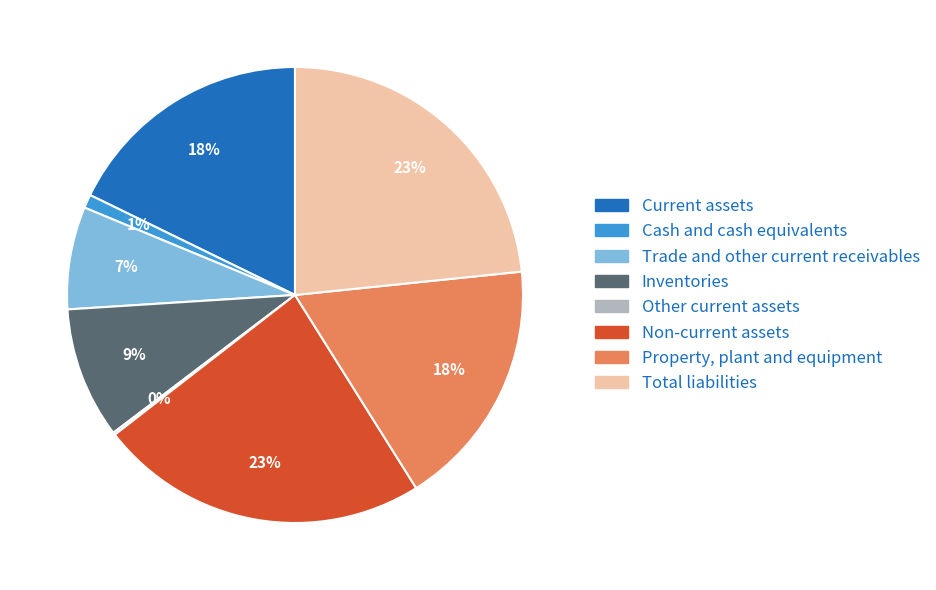

What percentage is the Inventories slice, to the nearest percent?

9%